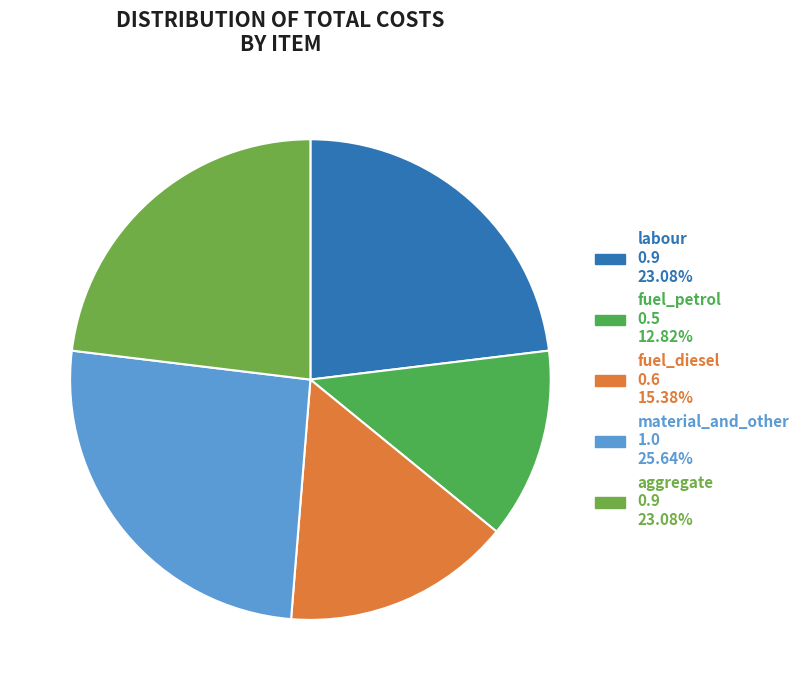

Count the number of slices in the pie.

5